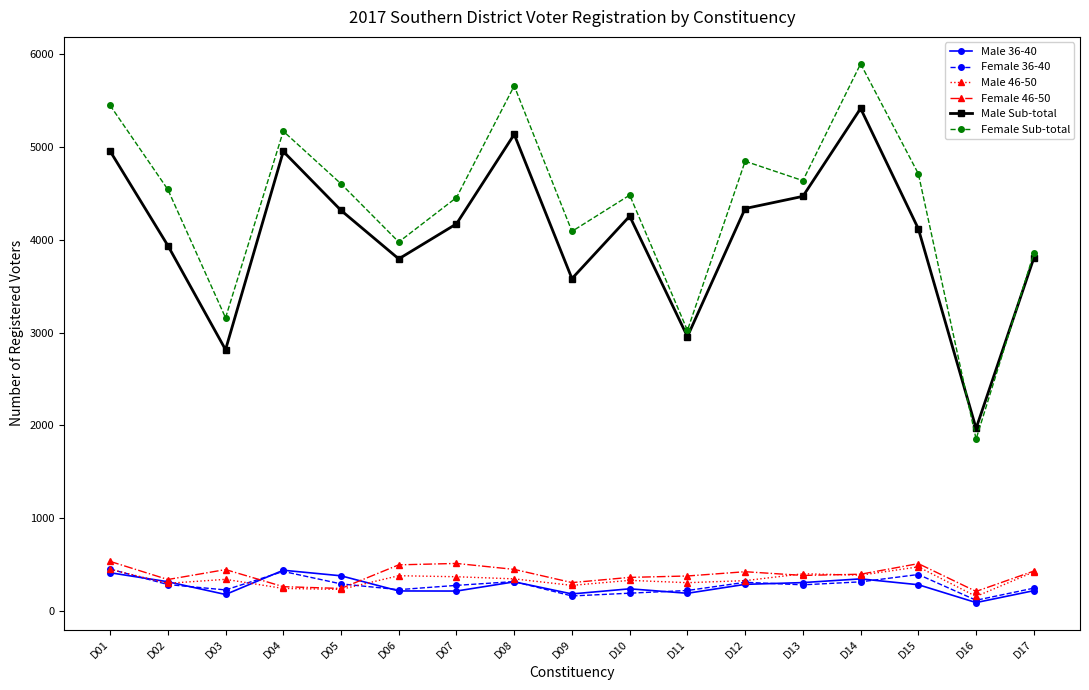

What is the spread (max minus min) of values at D07?

4234